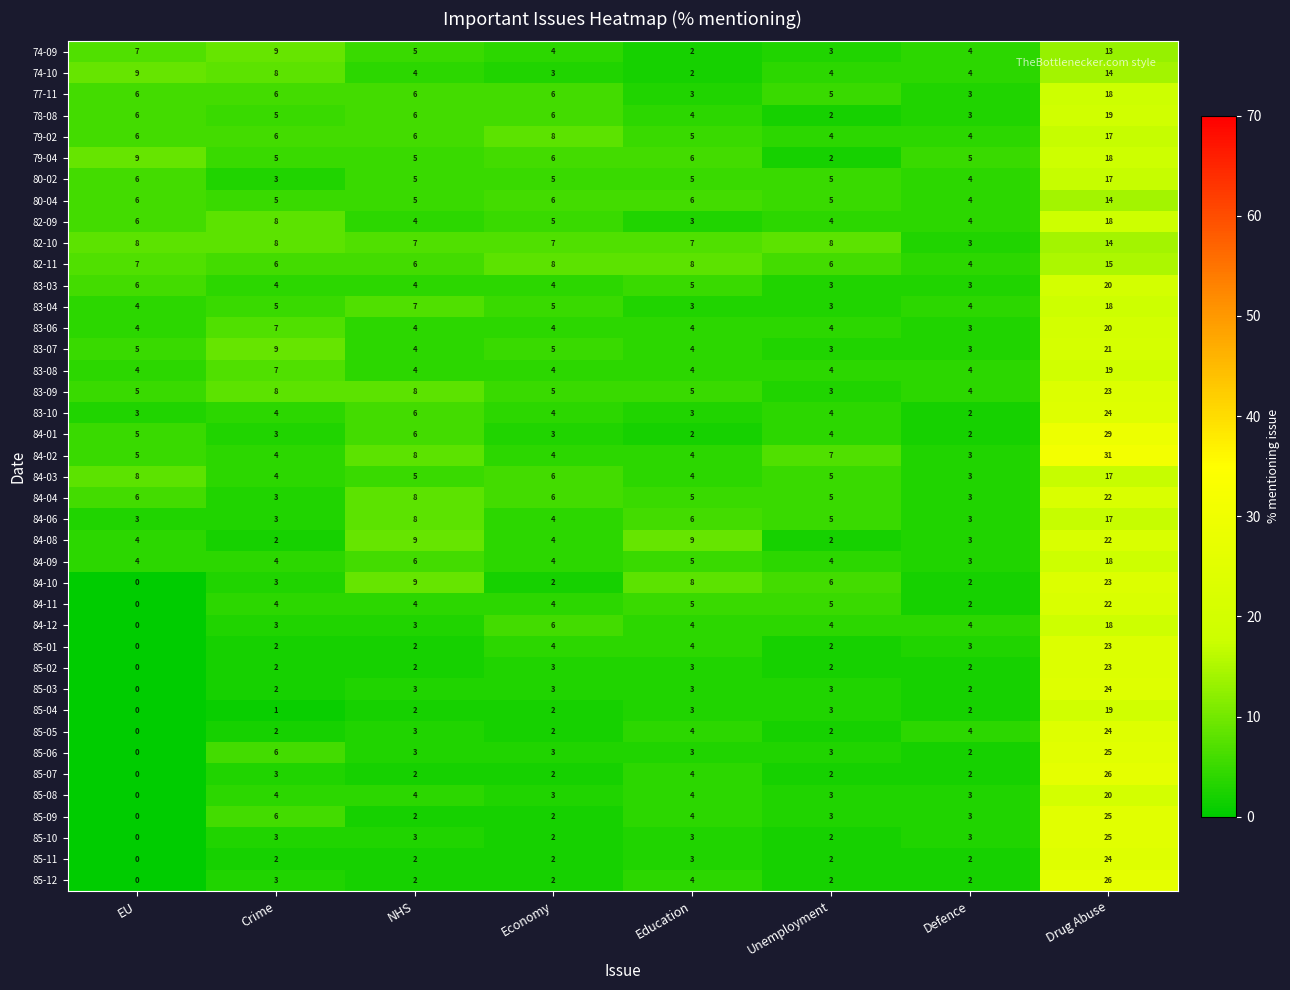

What is the sum of the 85-10 values at Crime and Unemployment?

5